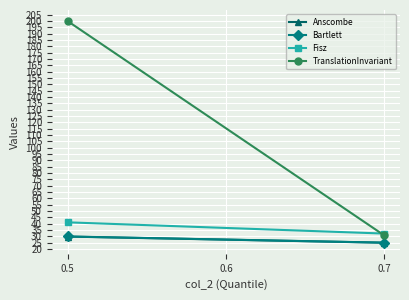

How many categories are shown in the chart?

2